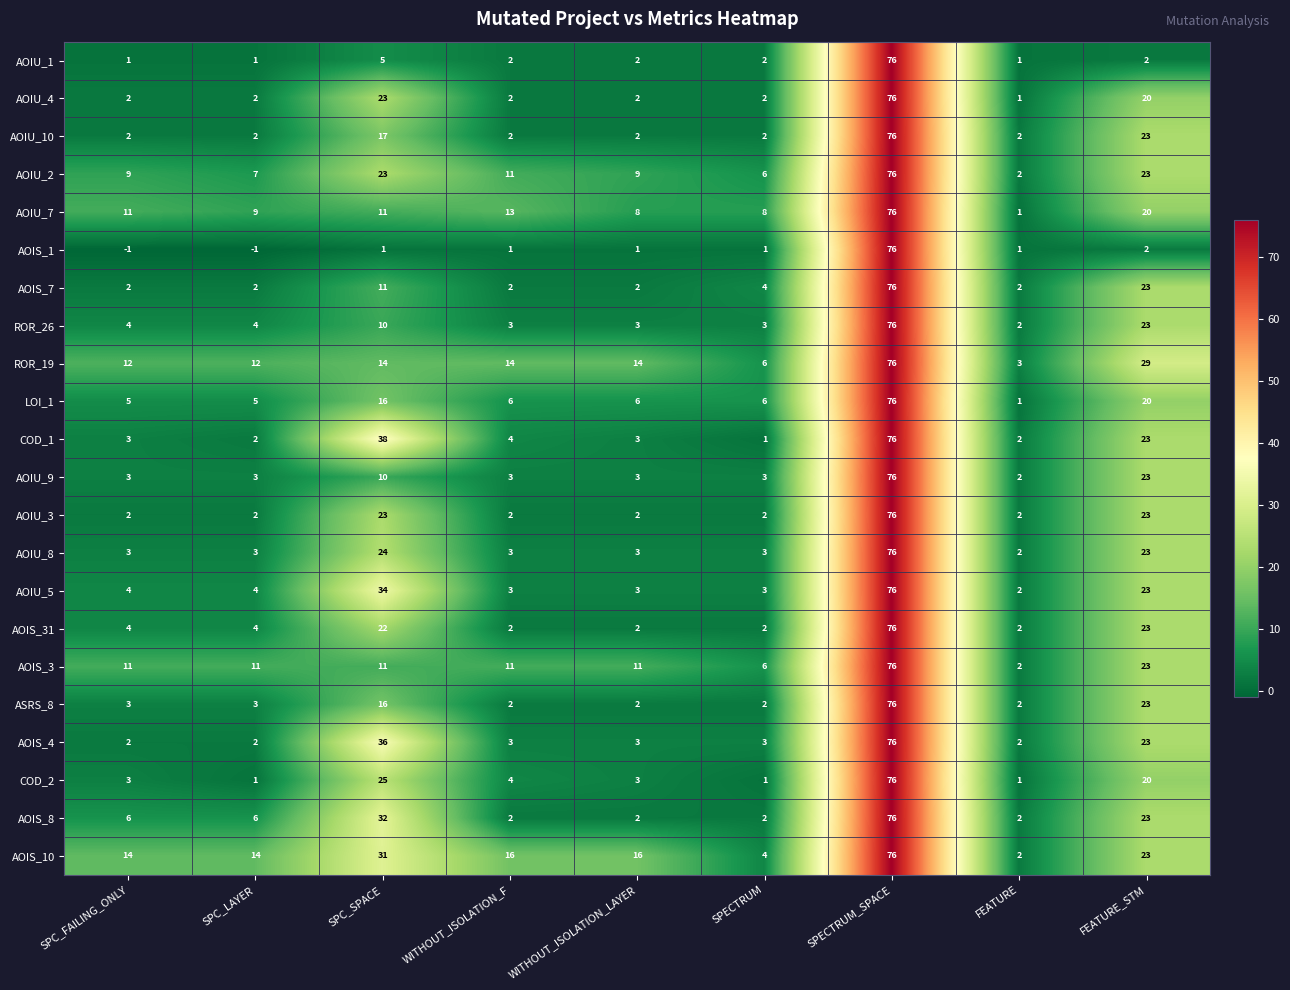

What is the sum of all AOIS_10 values?

196